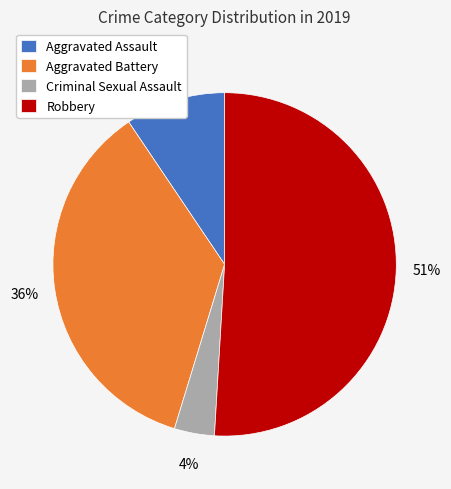

To the nearest percent, what is the difference between the largest and smallest slice percentages?

47%